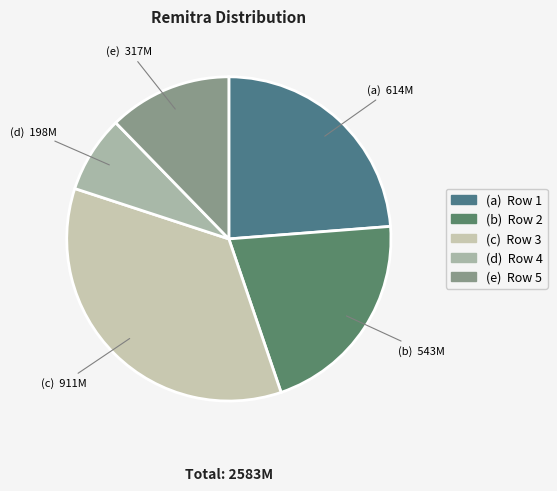

How many slices are in this pie chart?

5